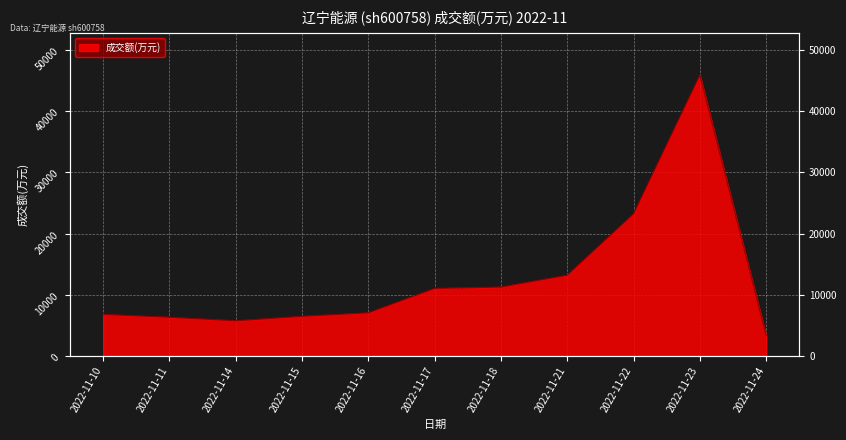

What is the sum of the values at 2022-11-21 and 2022-11-15?

19687